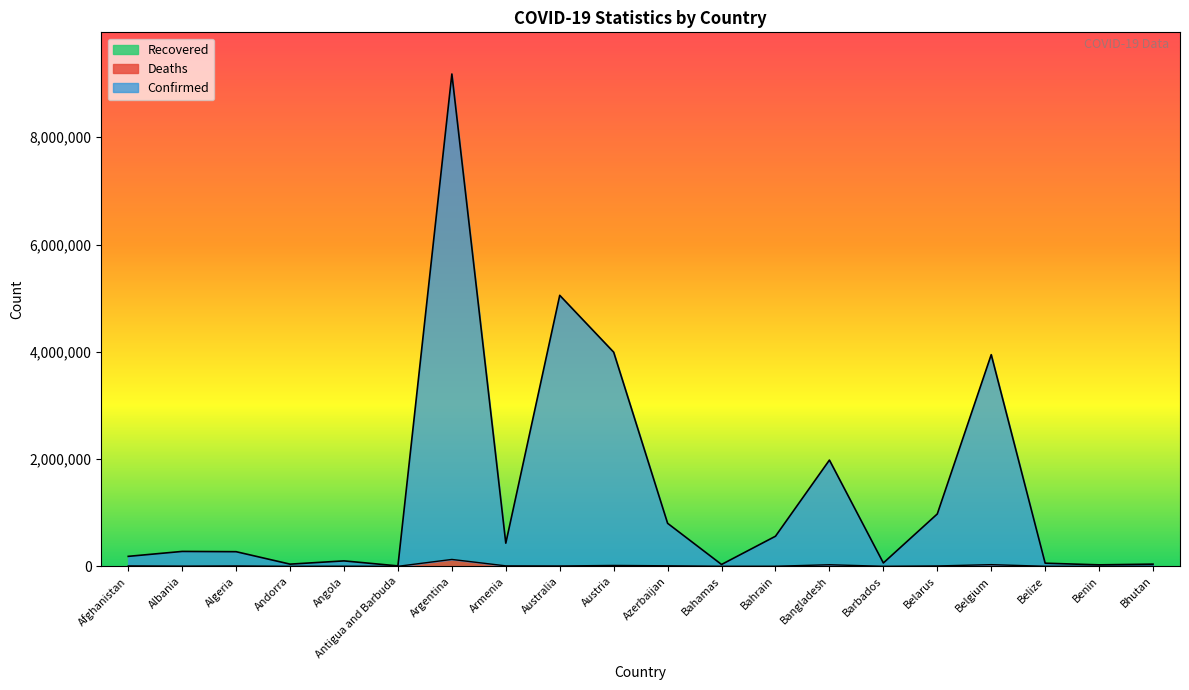

At which category is the sum across all series the highest?

Argentina